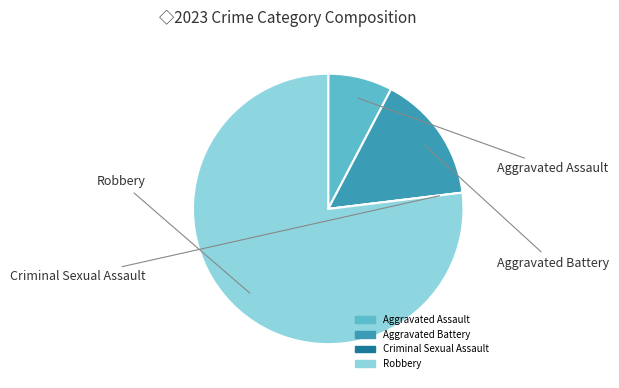

Which slice is the largest?

Robbery